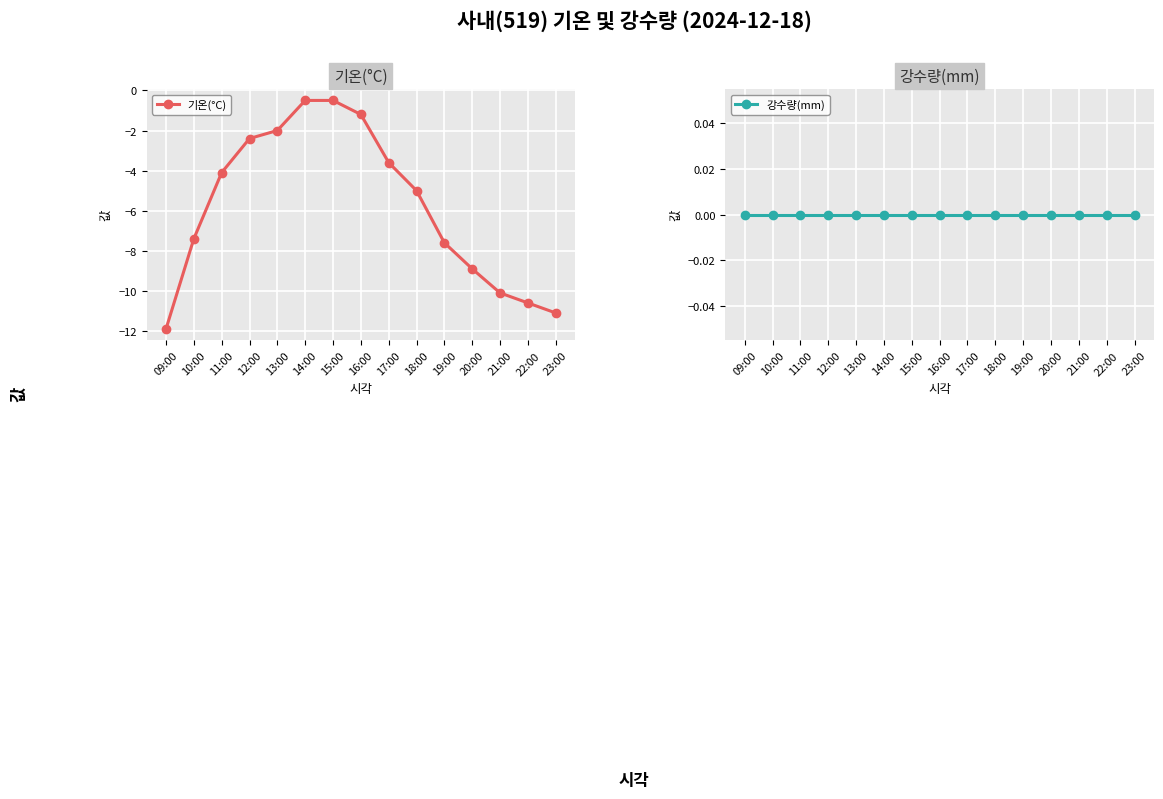

Between 22:00 and 17:00, which is larger?

17:00